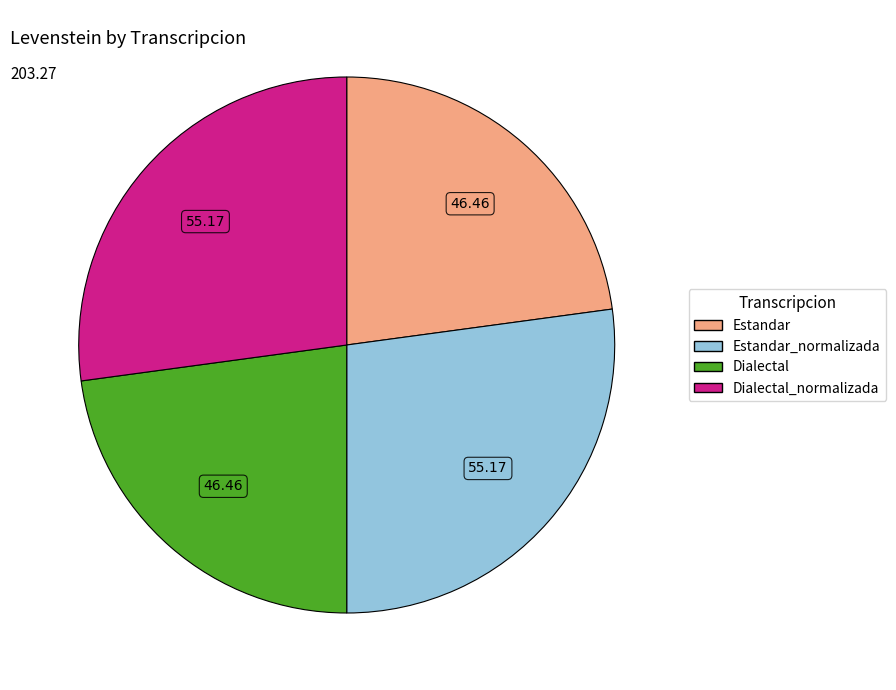

Is there a majority slice in this chart?

No